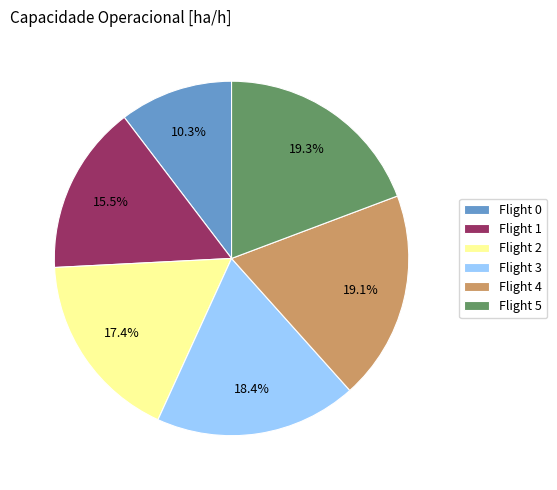

What percentage is NOT represented by Flight 0?

89.7%